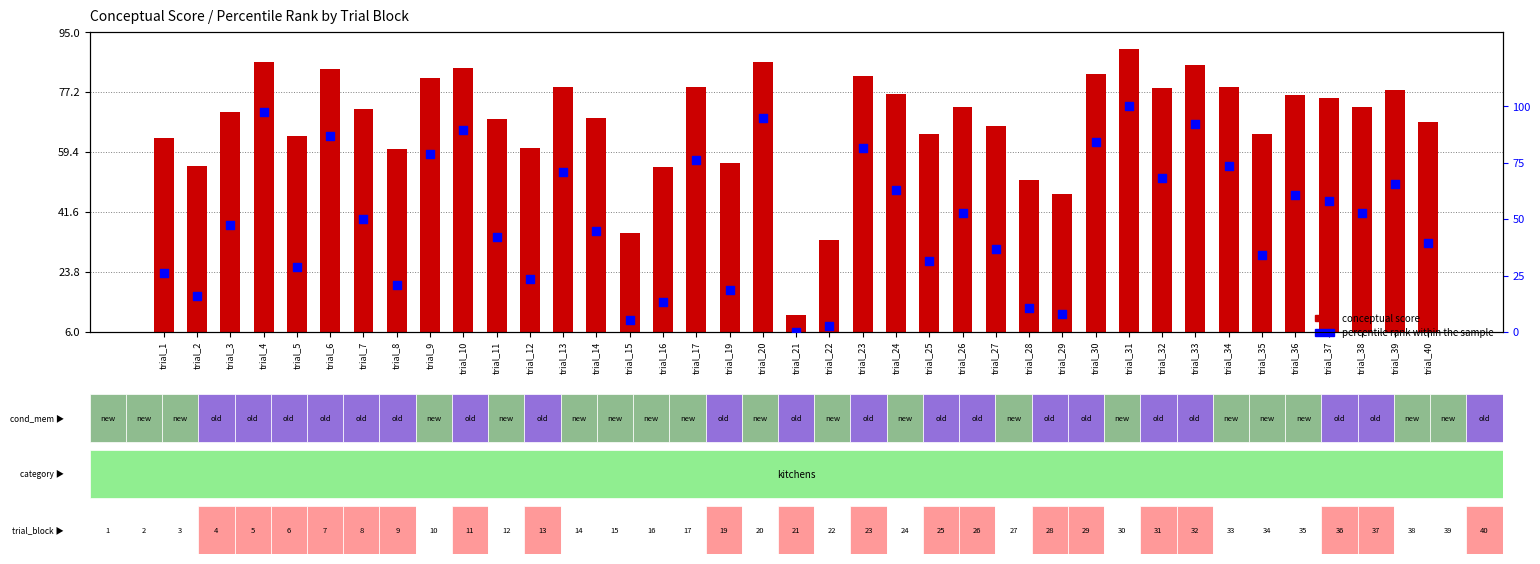

At how many categories does at least one series exceed 0?

39